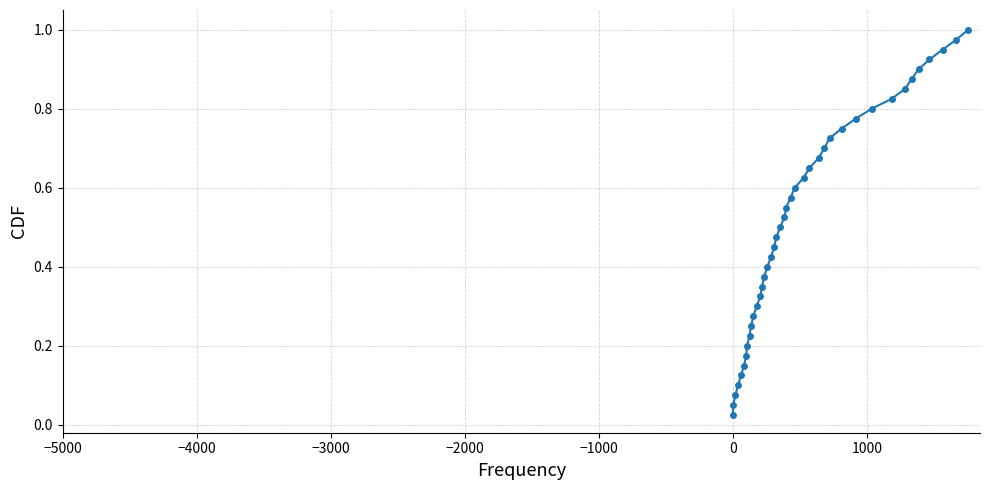

True or false: the data has more than 1 interior local peaks.

False